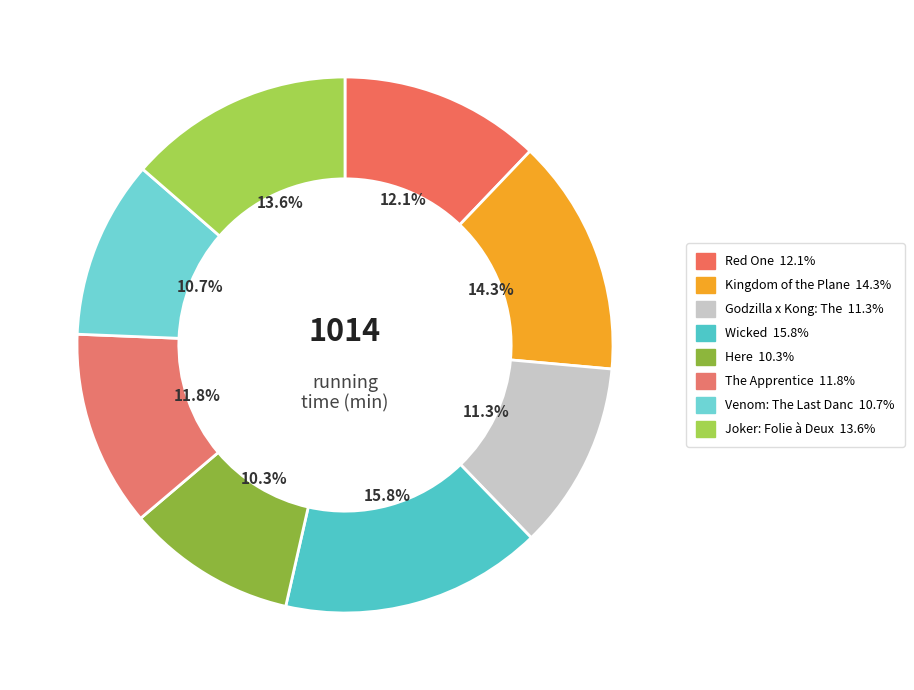

To the nearest percent, what is the difference between the largest and smallest slice percentages?

6%